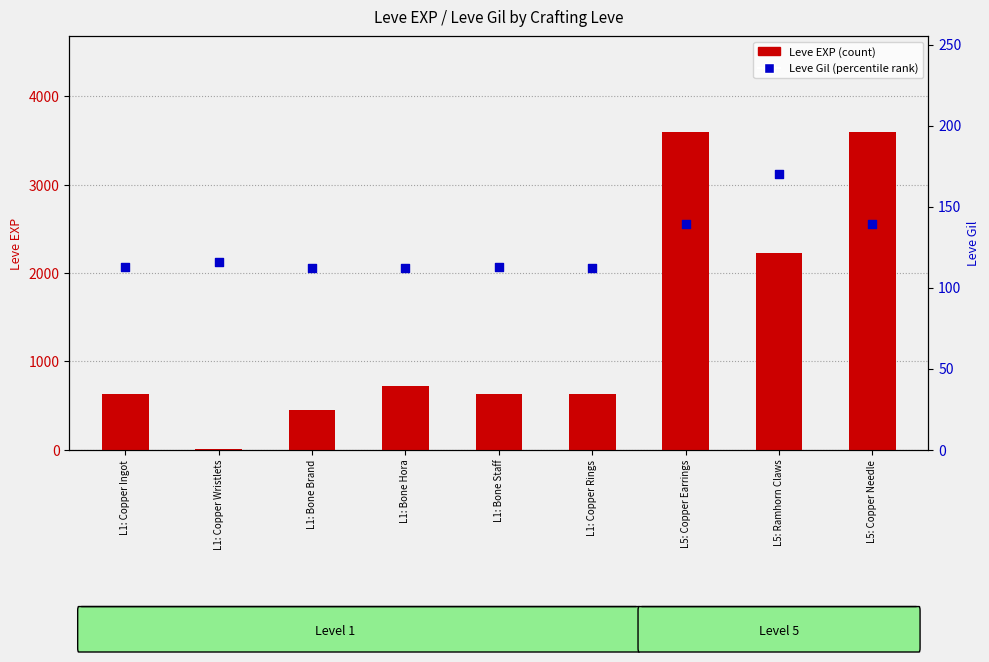

At which category is the sum across all series the highest?

L5: Copper Earrings